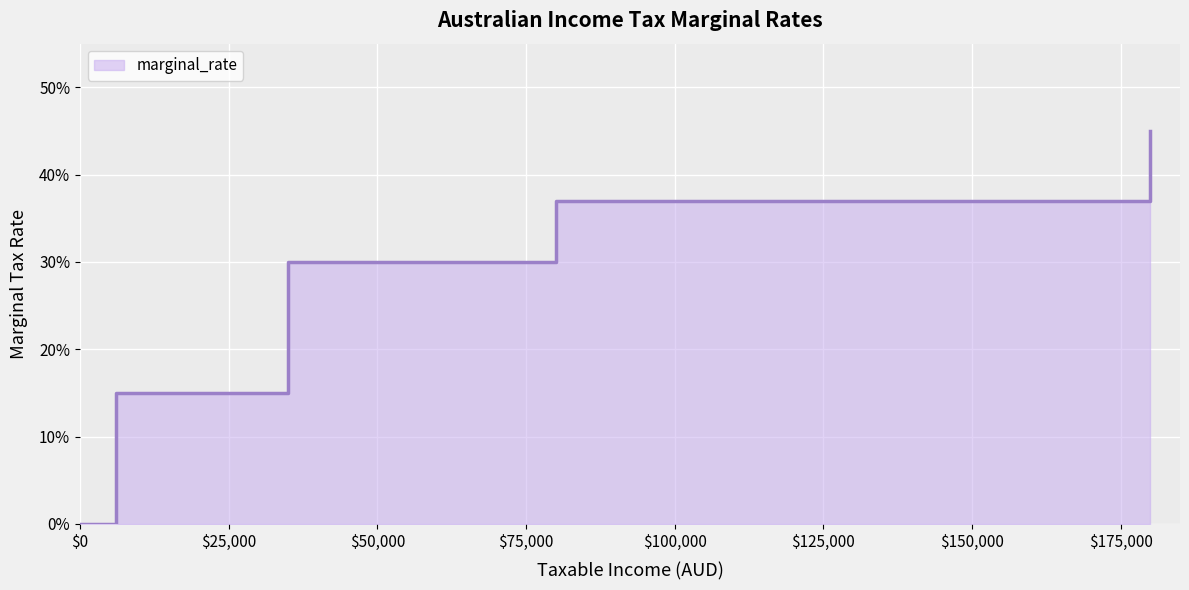

Which has a higher value, 6000 or 35000?

35000